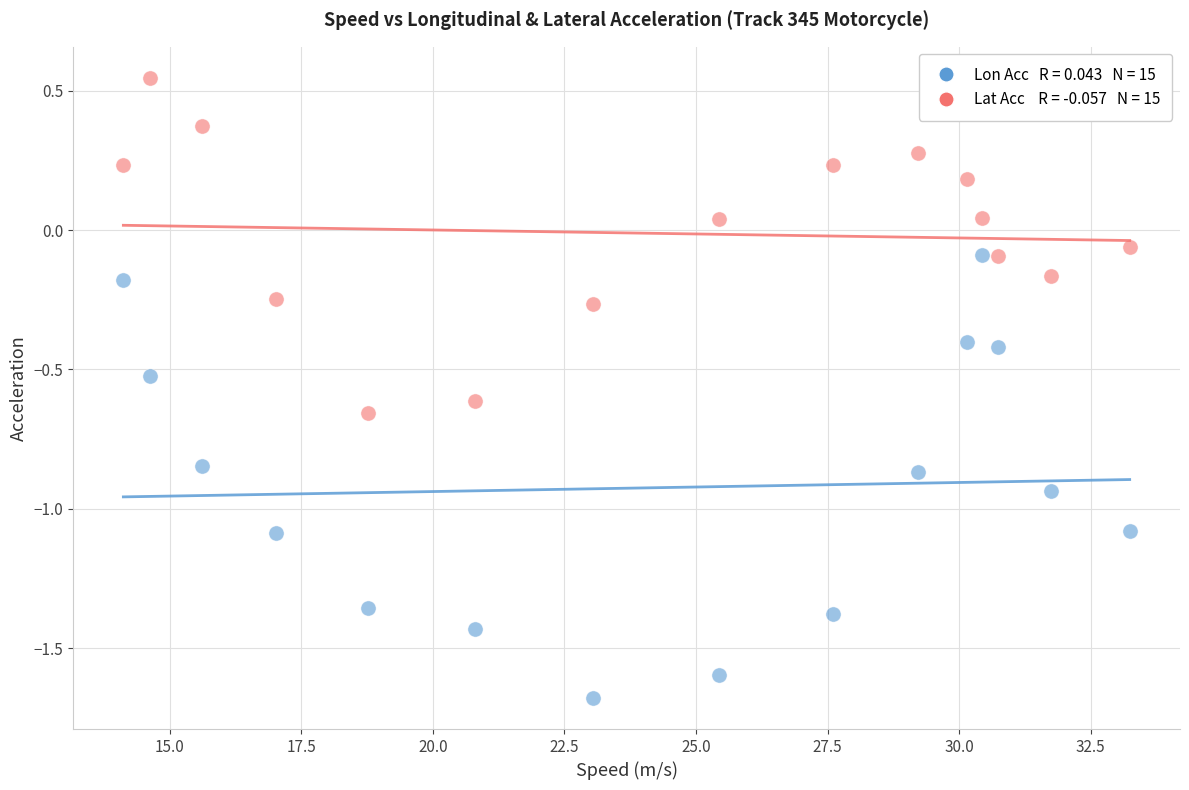

Across all data points, what is the range of X values (max minus min)?

19.1